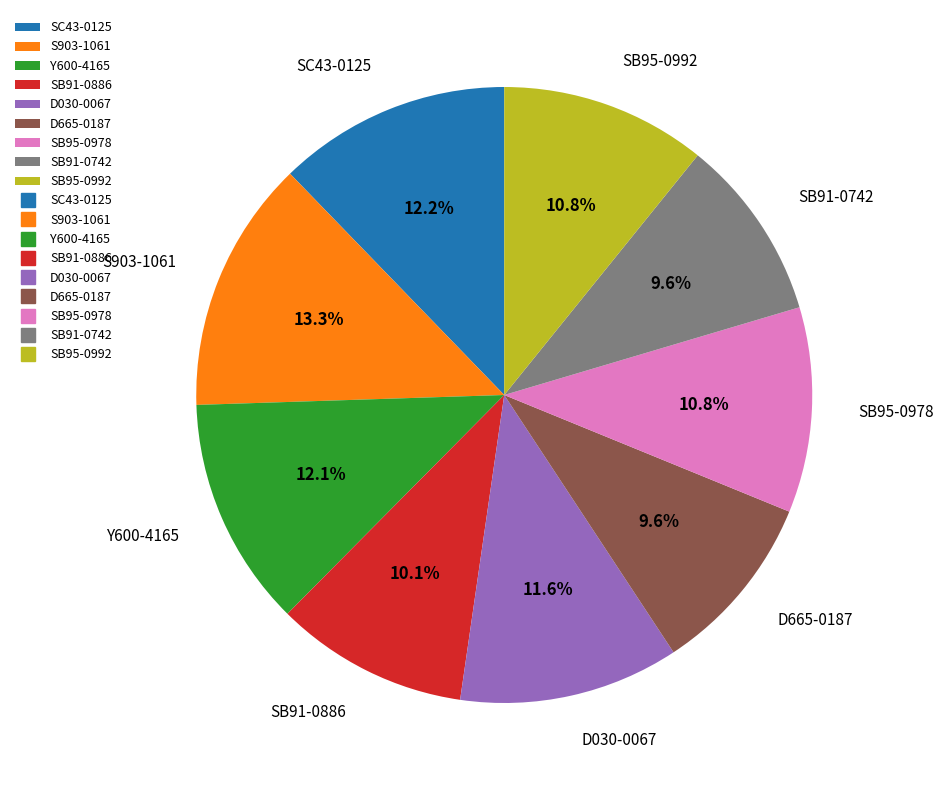

How many segments does this pie chart have?

9